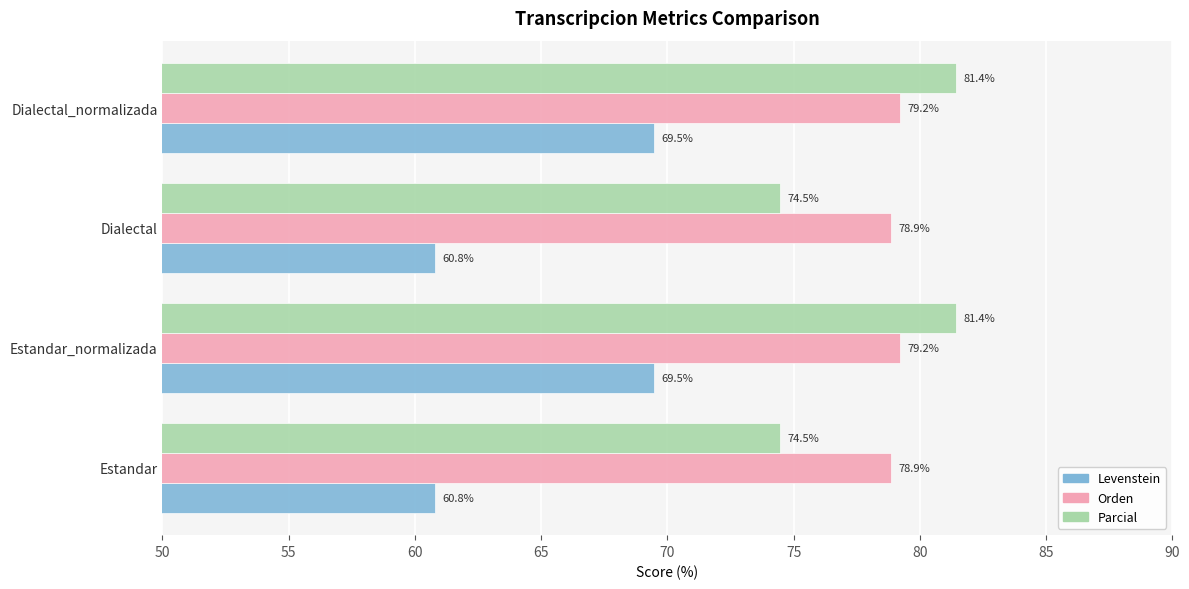

What is the total value across all series at Dialectal_normalizada?

230.1